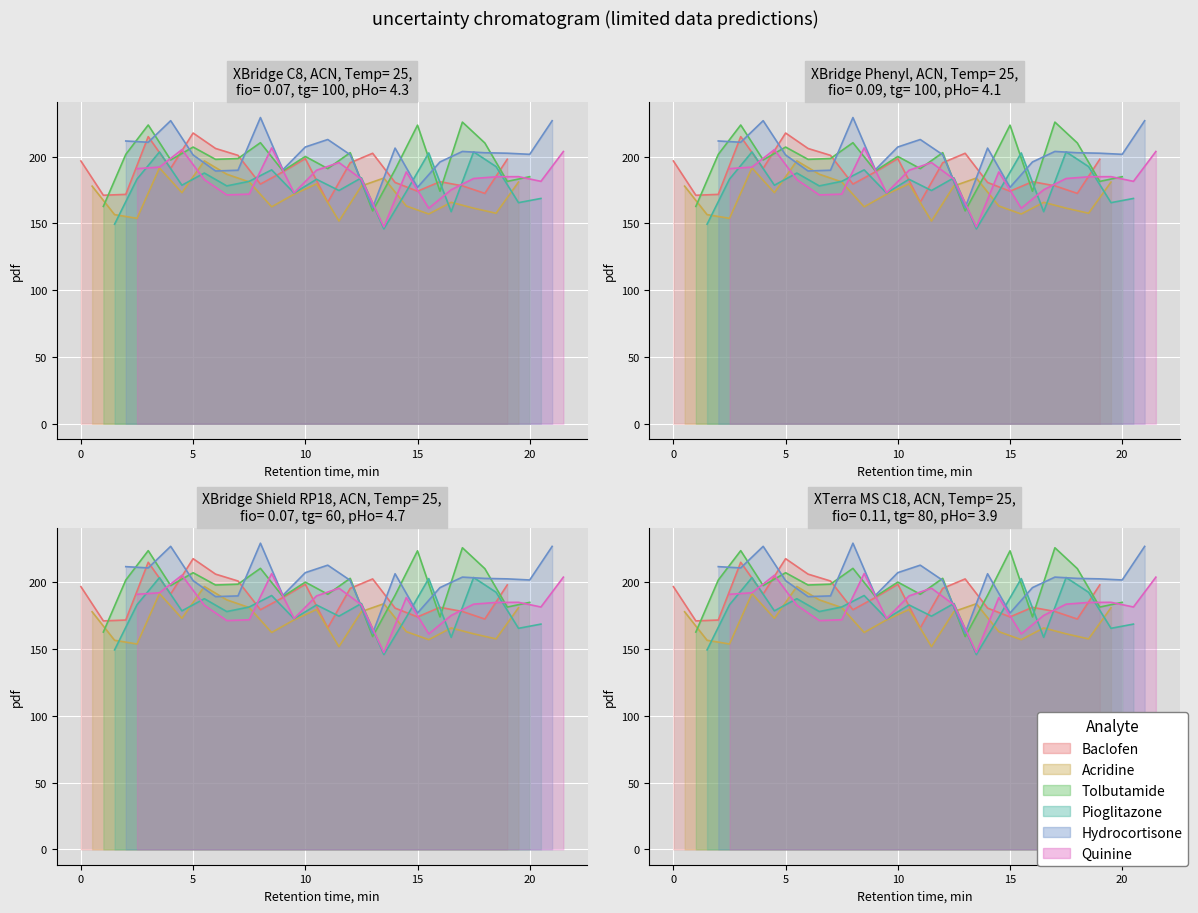

Reading left to right, transcribe all the data shown in this chart.

0: 196.7	171.0	171.7	214.9	191.2	217.6	206.1	200.9	179.4	188.5	198.5	165.8	195.4	202.5	180.6	174.1	181.2	178.1	172.4	198.0
1: 177.9	156.5	153.8	191.5	173.0	196.8	186.8	181.0	162.4	171.8	179.6	151.7	178.0	183.9	163.0	157.0	165.8	161.4	157.6	180.9
2: 162.7	201.6	223.6	197.5	207.1	197.9	198.5	210.4	189.3	200.1	191.0	202.9	159.3	190.2	223.5	174.0	225.8	210.2	181.4	184.9
3: 149.4	183.1	203.4	178.5	187.7	178.0	181.5	190.0	172.7	183.0	174.6	184.1	145.9	173.8	202.7	158.7	203.5	192.5	165.5	168.6
4: 211.7	210.7	226.9	201.2	189.2	189.8	229.2	190.1	207.2	212.8	201.4	161.7	206.3	176.9	196.0	203.8	202.9	202.5	201.7	226.8
5: 191.0	192.1	205.2	182.8	171.3	171.9	206.5	172.9	189.8	195.5	183.1	147.4	188.5	161.3	175.1	183.6	184.9	185.0	181.5	203.8